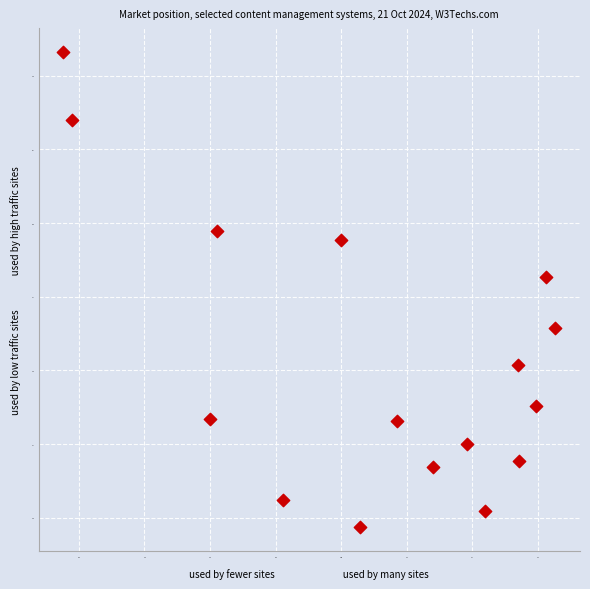

What is the range of X values (max minus min)?

75.0